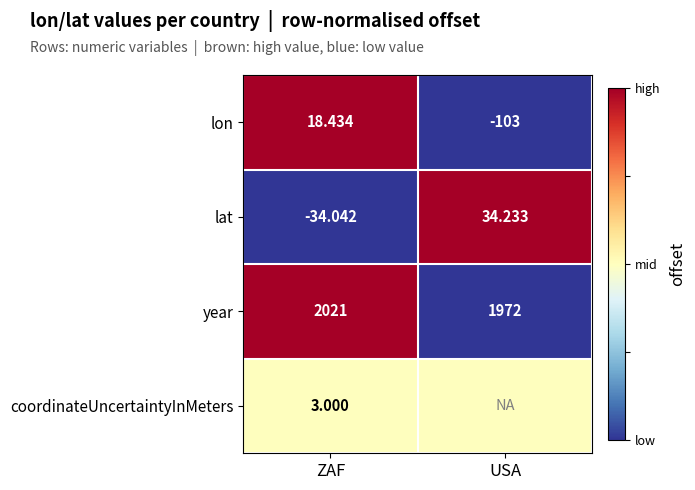

At which label does lon reach its peak?

ZAF